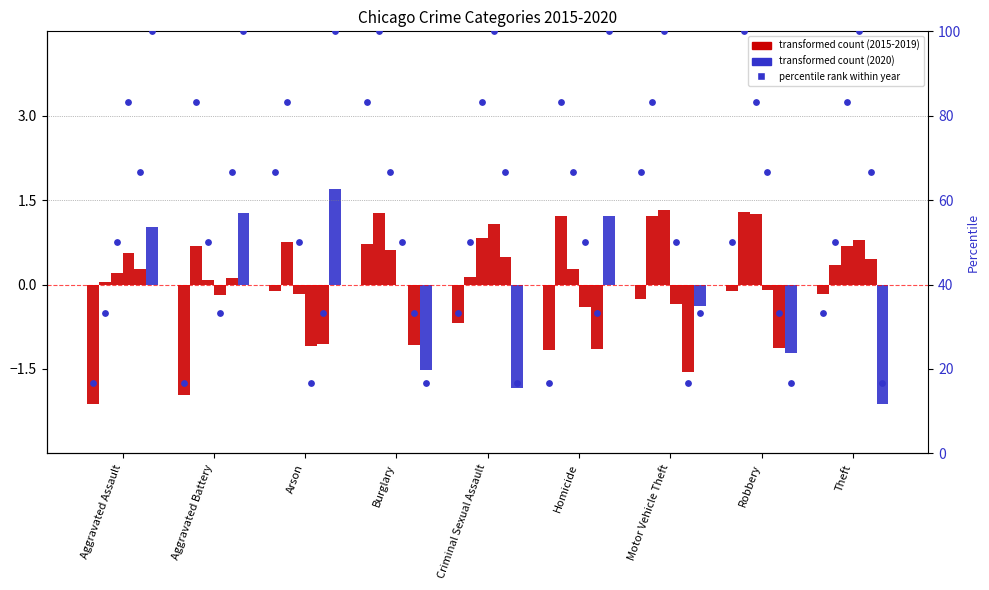

At how many categories does at least one series exceed 31?

9